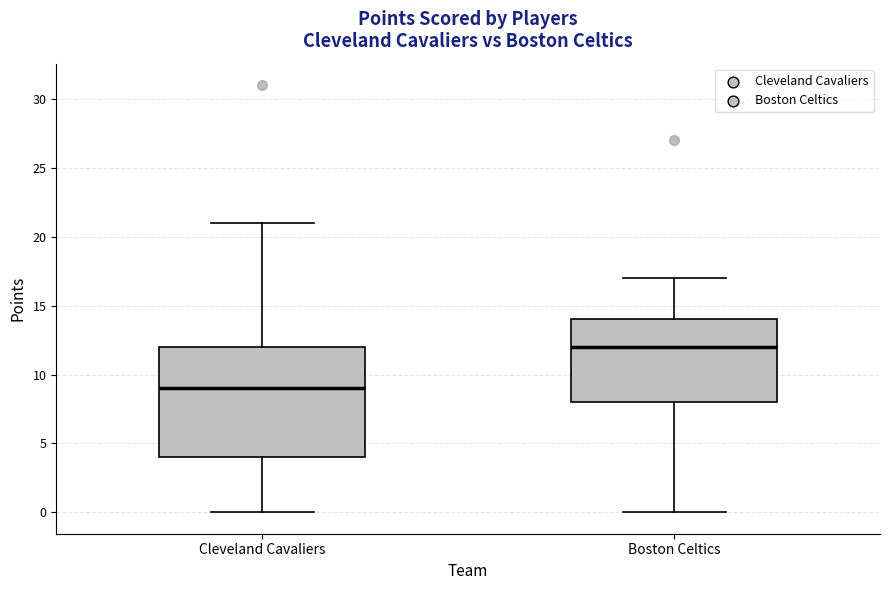

Where is the lower edge of the box for Cleveland Cavaliers on the y-axis? The values are not printed on the chart, so give them approximately, as read against the axis.

4